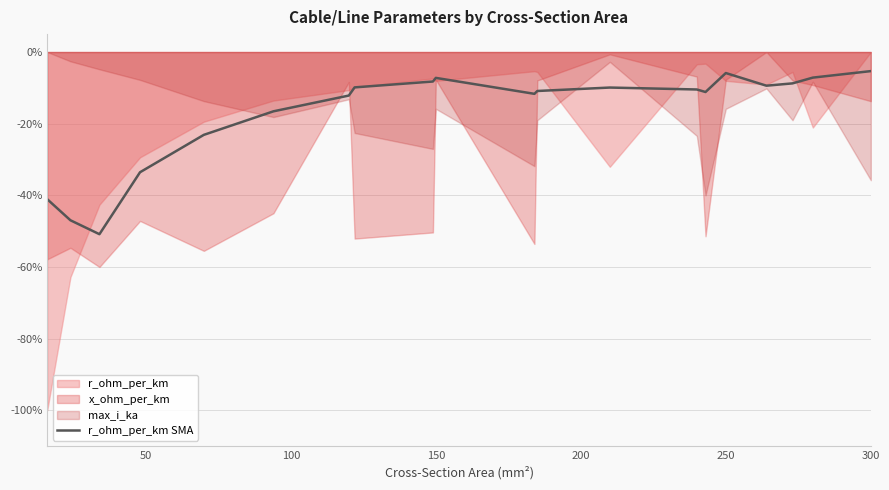

What is the average value?

-0.2